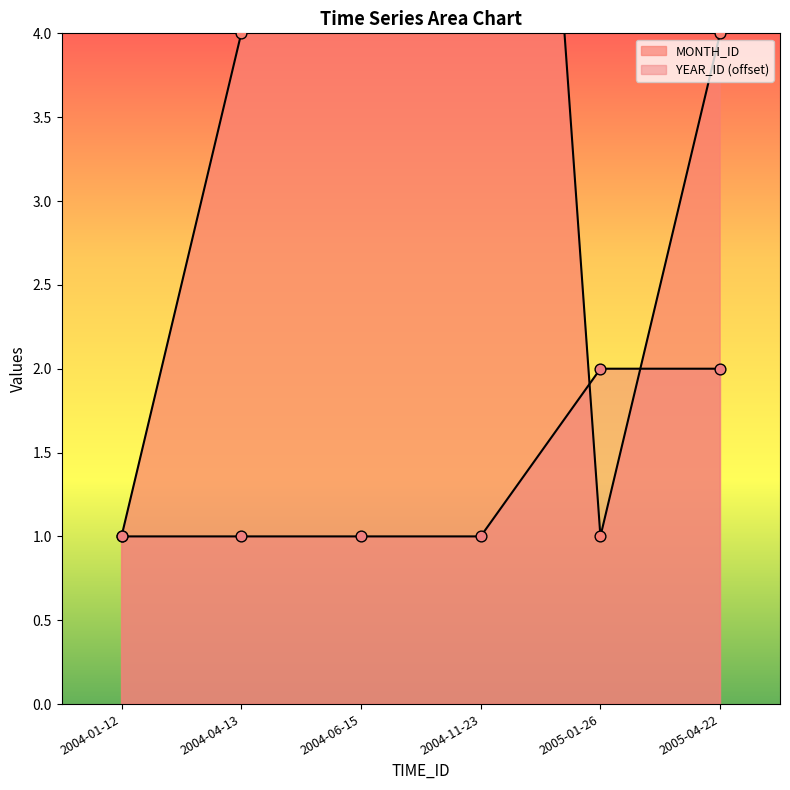

At which category is the sum across all series the highest?

2004-11-23